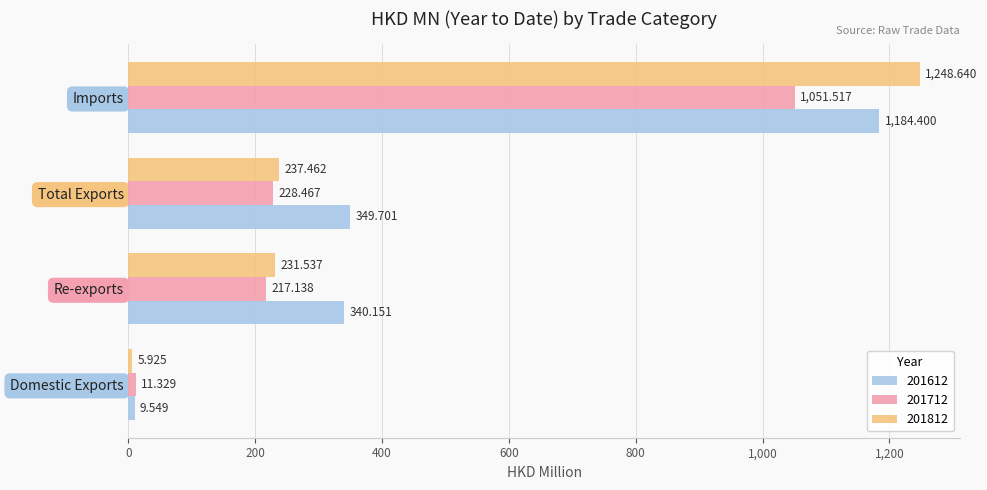

At which label is 201612 closest to 596?

Total Exports